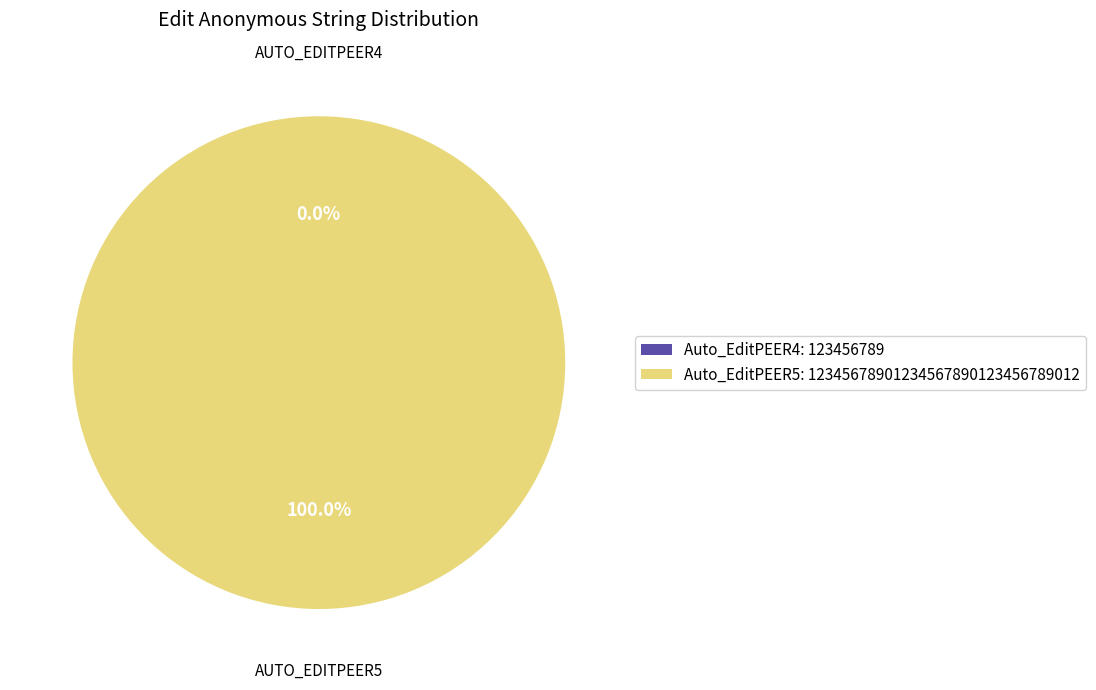

To the nearest percent, what is the combined percentage of Auto_EditPEER5 and Auto_EditPEER4?

100%